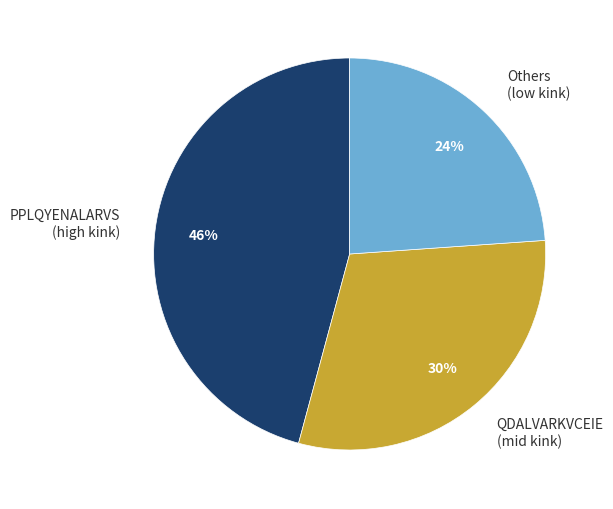

Is there any slice that represents more than half of the pie?

No